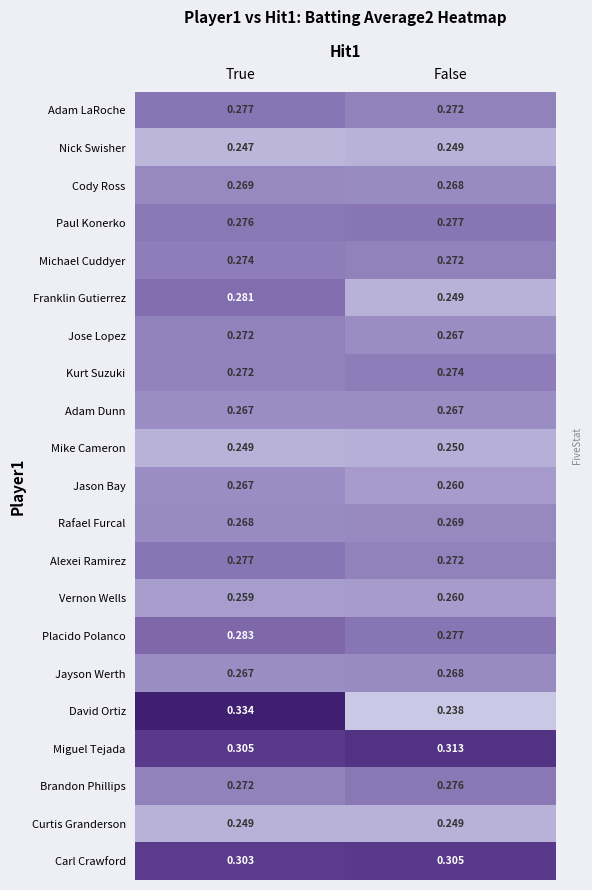

At how many categories does at least one series exceed 0?

2